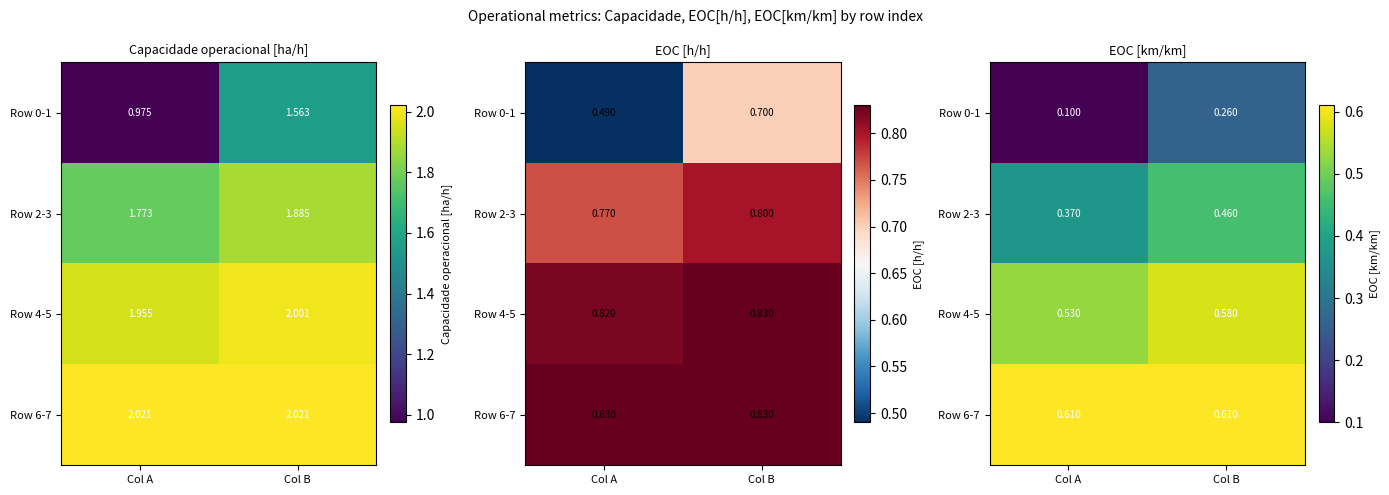

What is the sum of the Row 2-3 values at Col B and Col A?

0.8